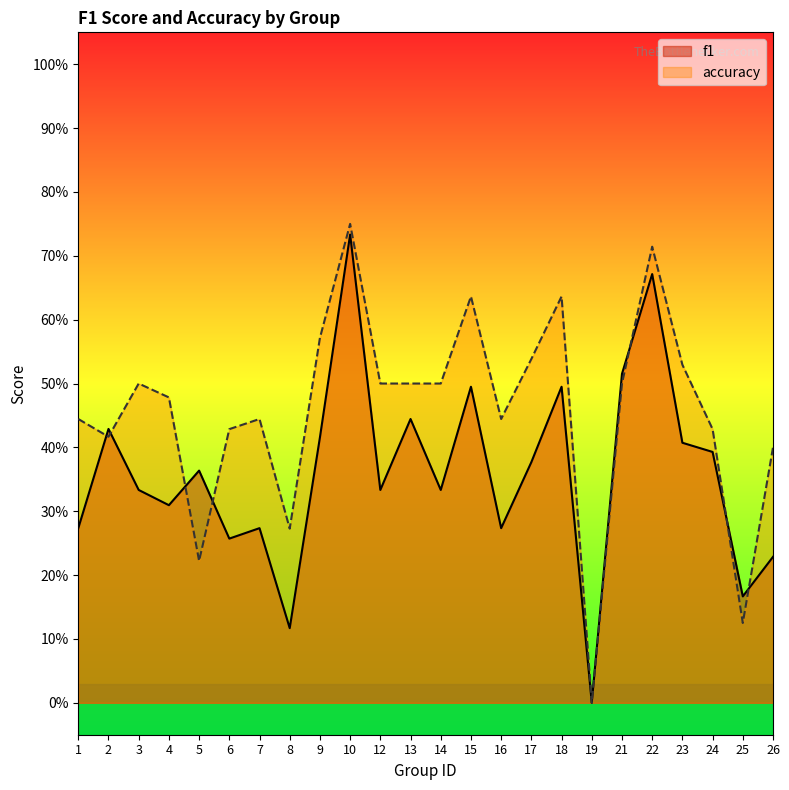

Is the value of accuracy at 25 greater than the value of f1 at 9?

No